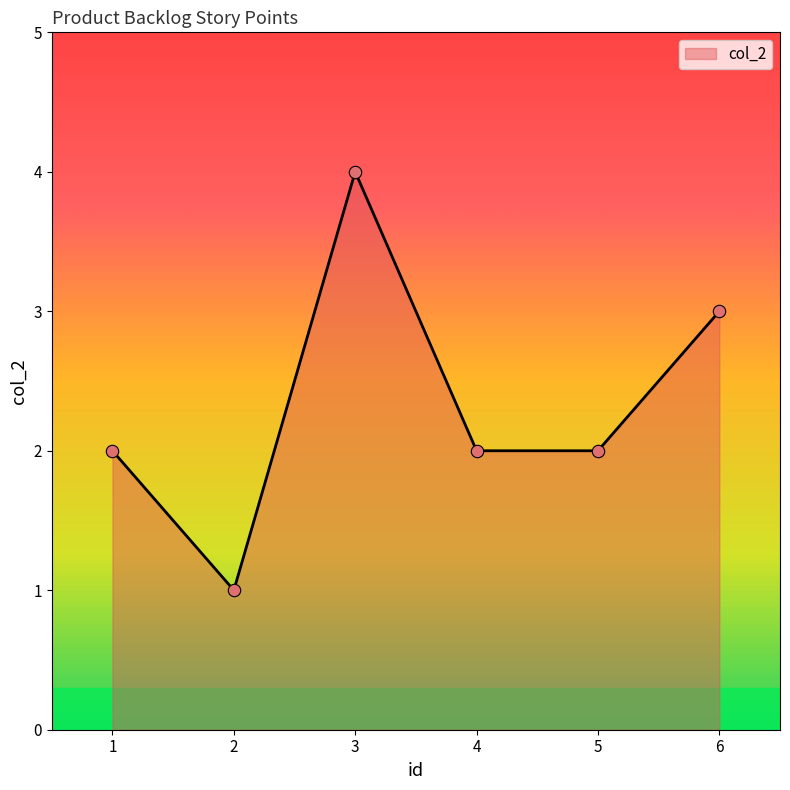

What is the change in value from 2 to 5?

+1